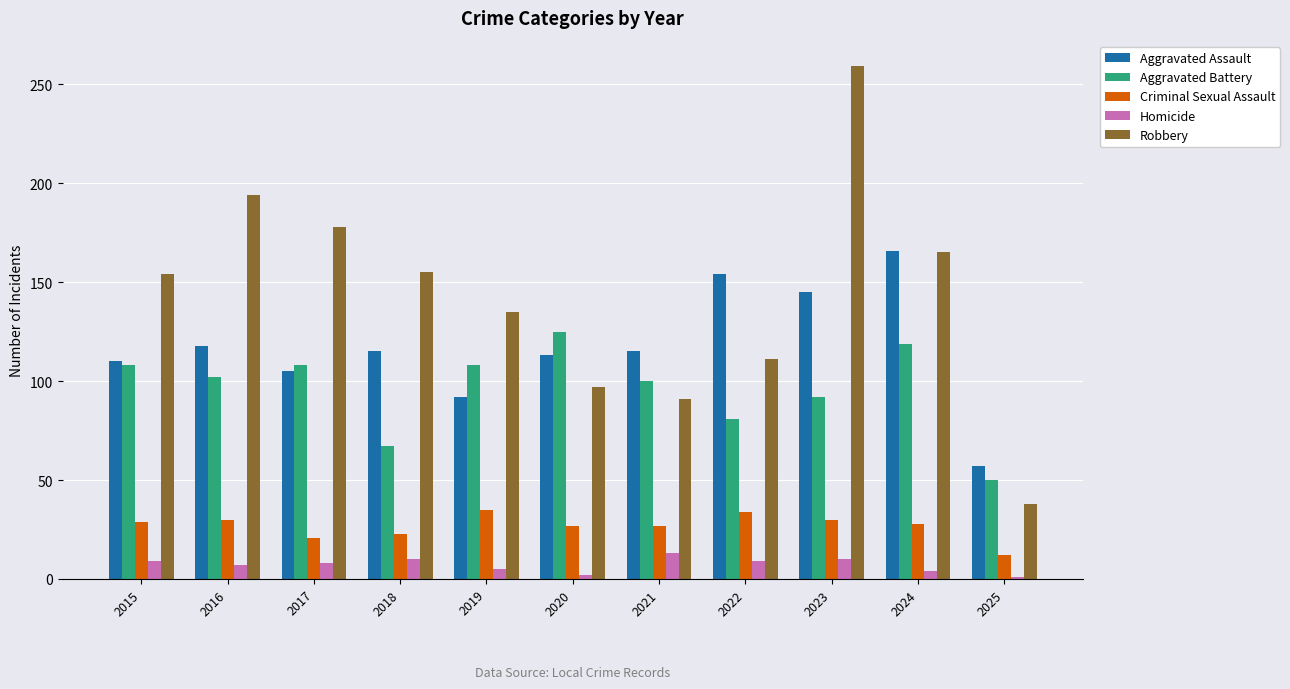

Are the bars horizontal?

No